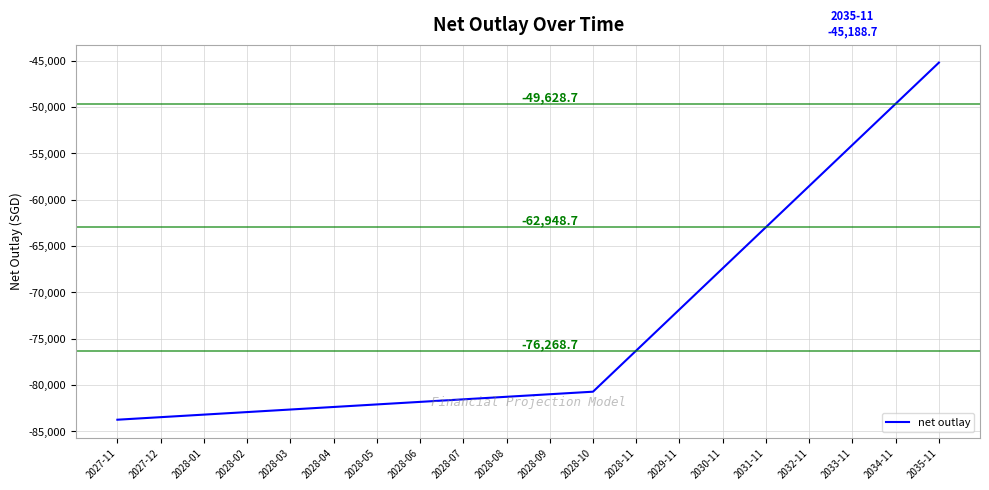

What is the smallest value displayed?

-83733.7